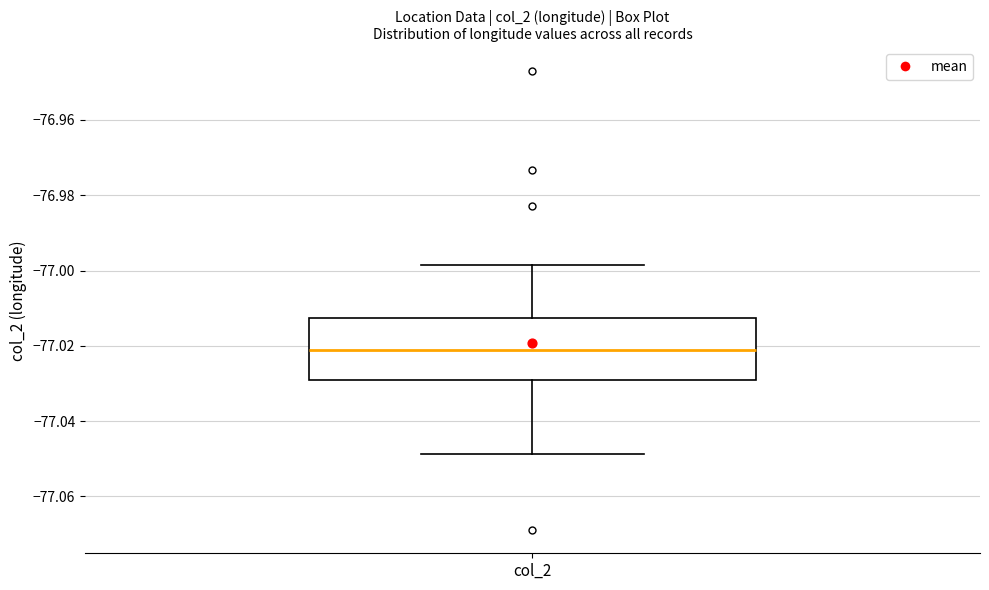

Read this box plot against the y-axis: the position of the median line, the range covered by the box, and the ends of both whiskers. The values are not printed on the chart, so give them approximately, as read against the axis.

median -77.022, box -77.030 to -77.012, whiskers -77.048 to -76.998